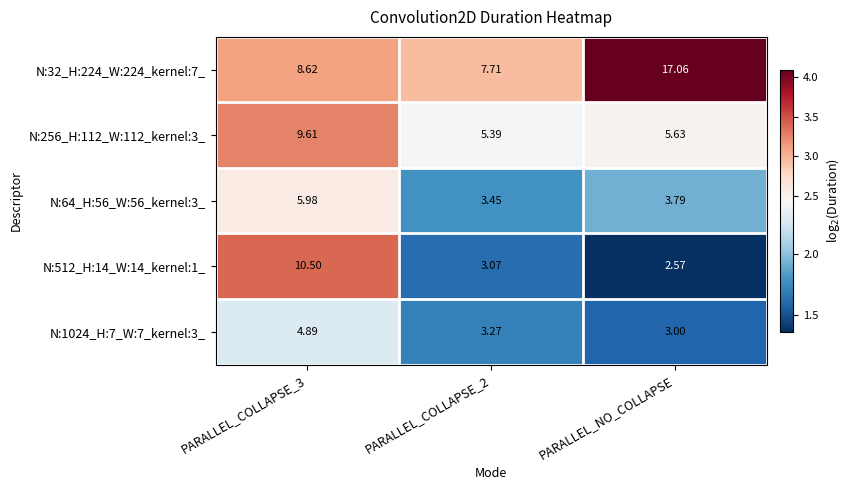

How many distinct data groups are displayed?

5